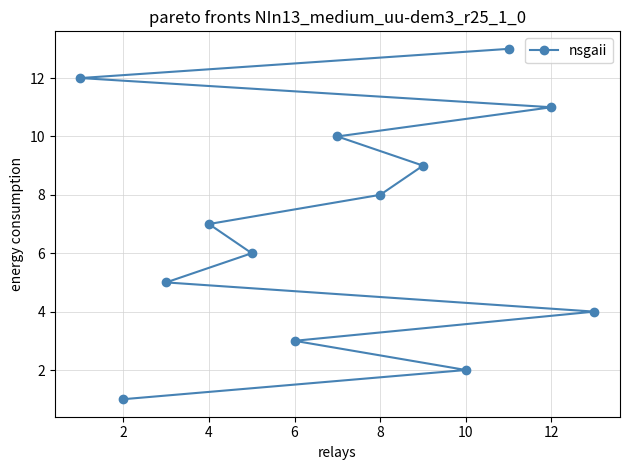

Reading right to left, transcribe all the data shown in this chart.

4	11	13	2	9	8	10	3	6	7	5	1	12